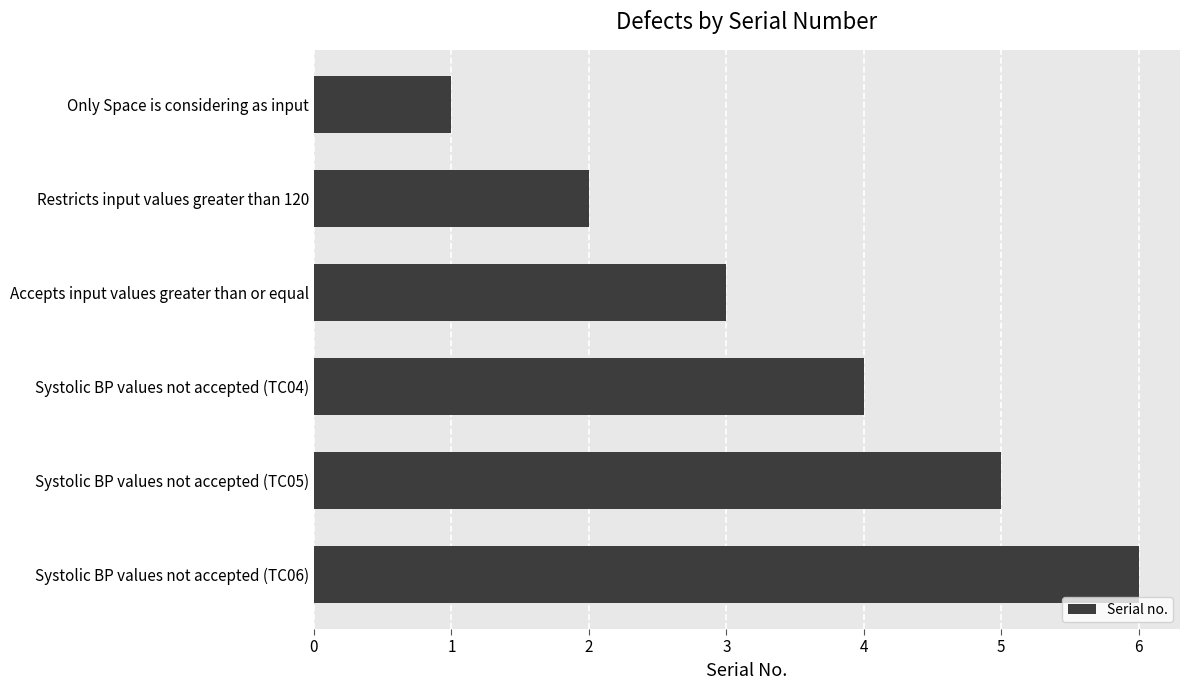

What is the difference between the maximum and minimum values?

5